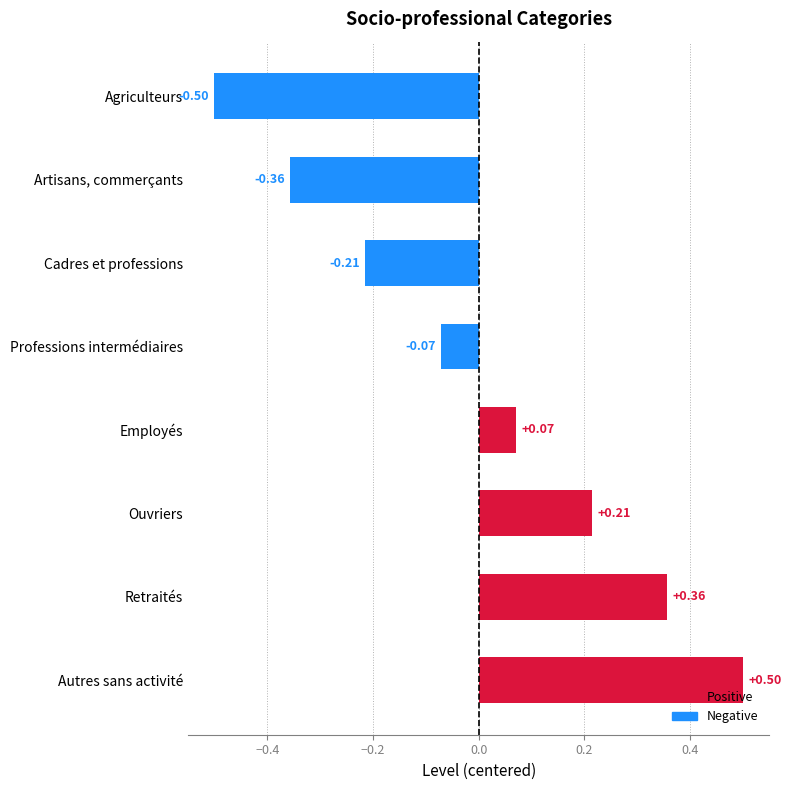

How many data points does each series have?

8